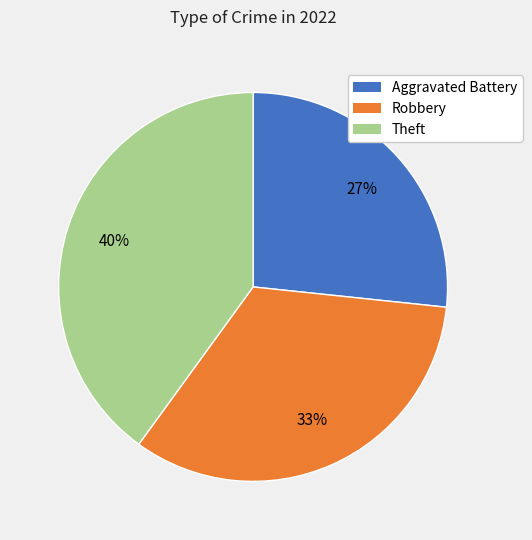

Do Robbery and Theft together represent more than half of the pie?

Yes